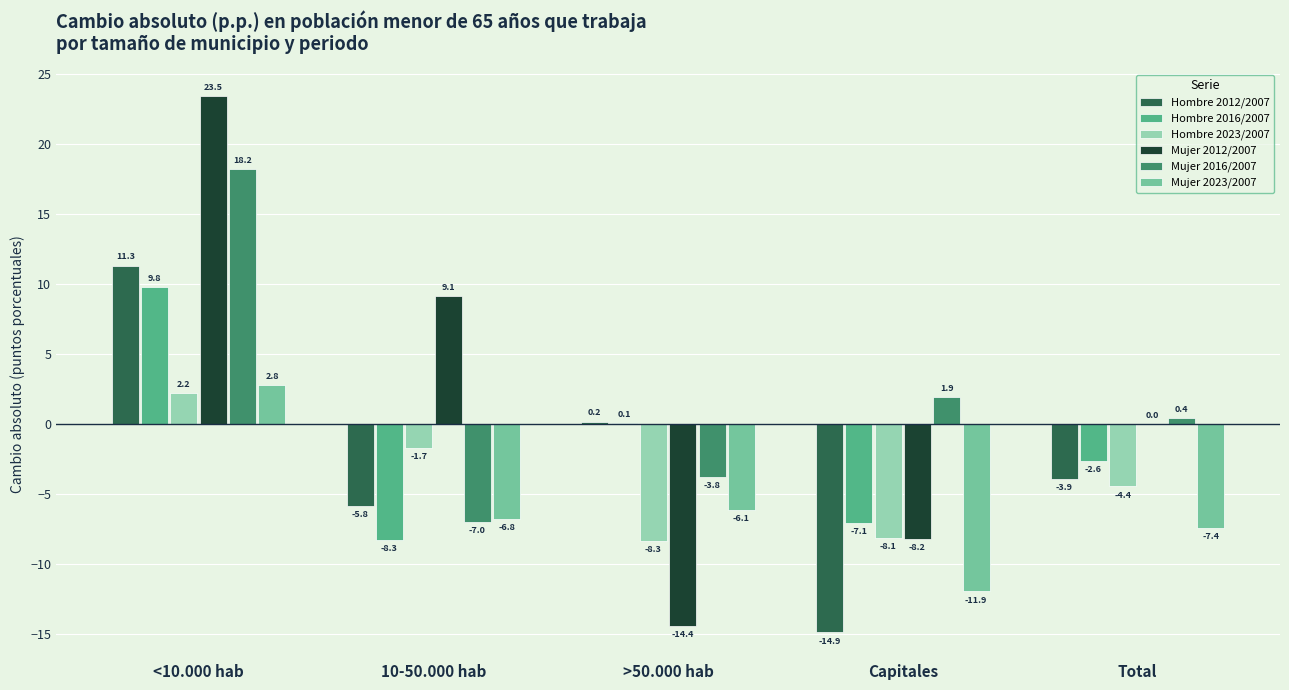

Between 10-50.000 hab and Total, which series saw the biggest shift?

Mujer 2012/2007